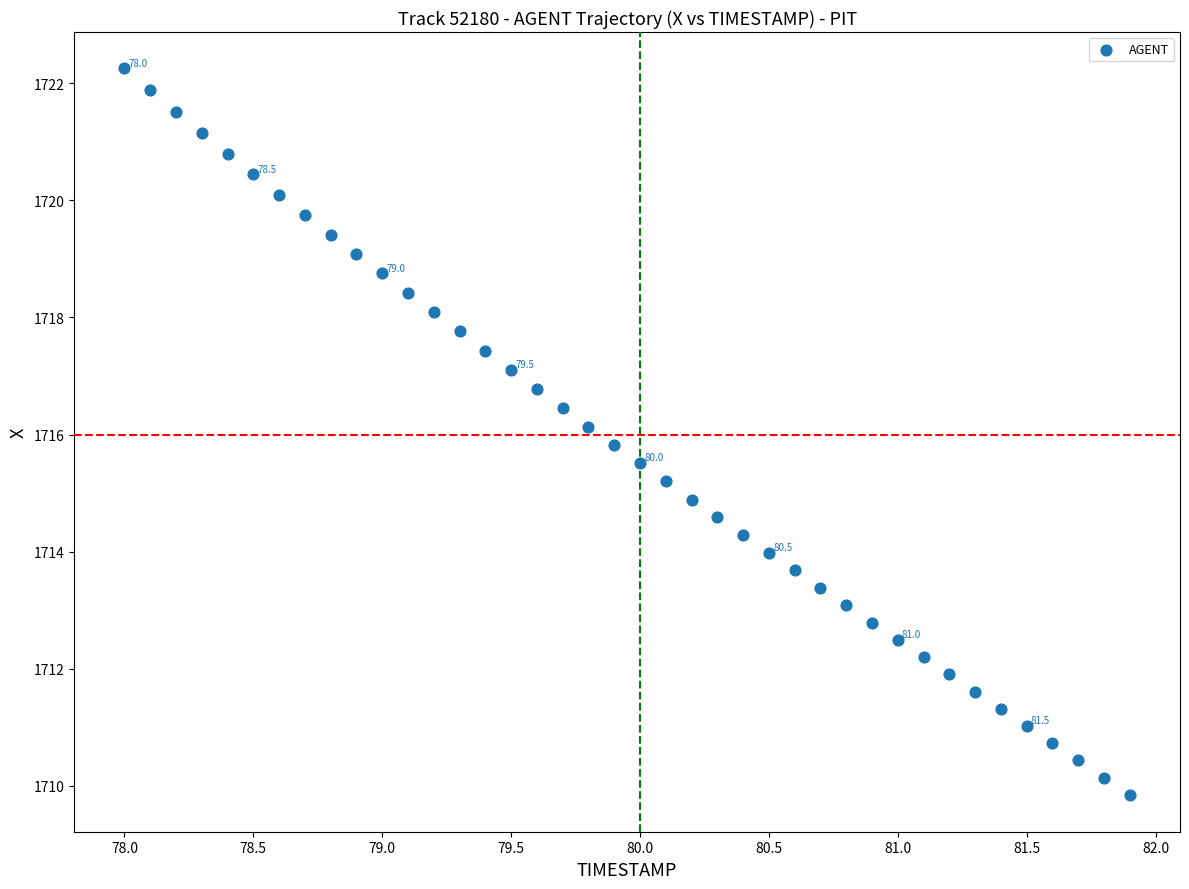

What is the range of X values (max minus min)?

3.9